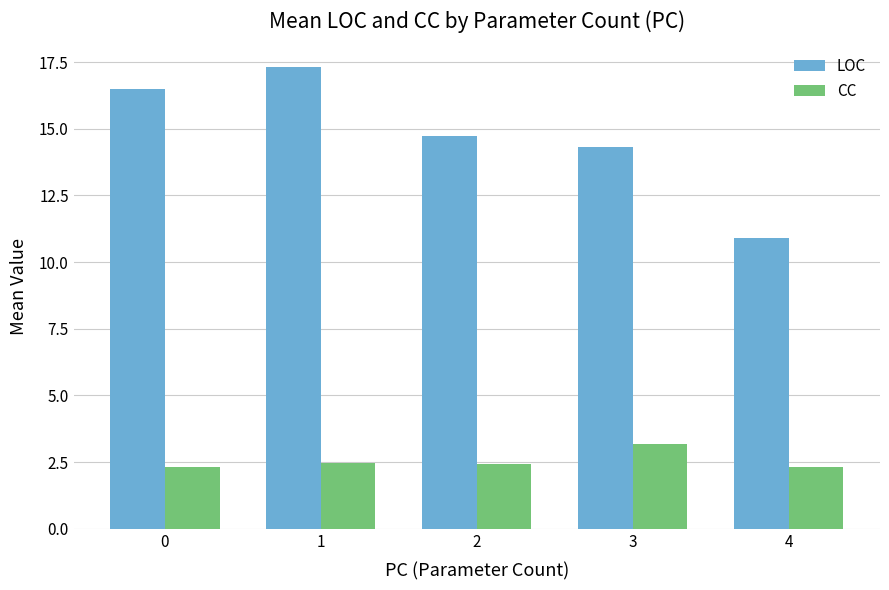

Rank the series by their average value, from lowest to highest.

CC, LOC